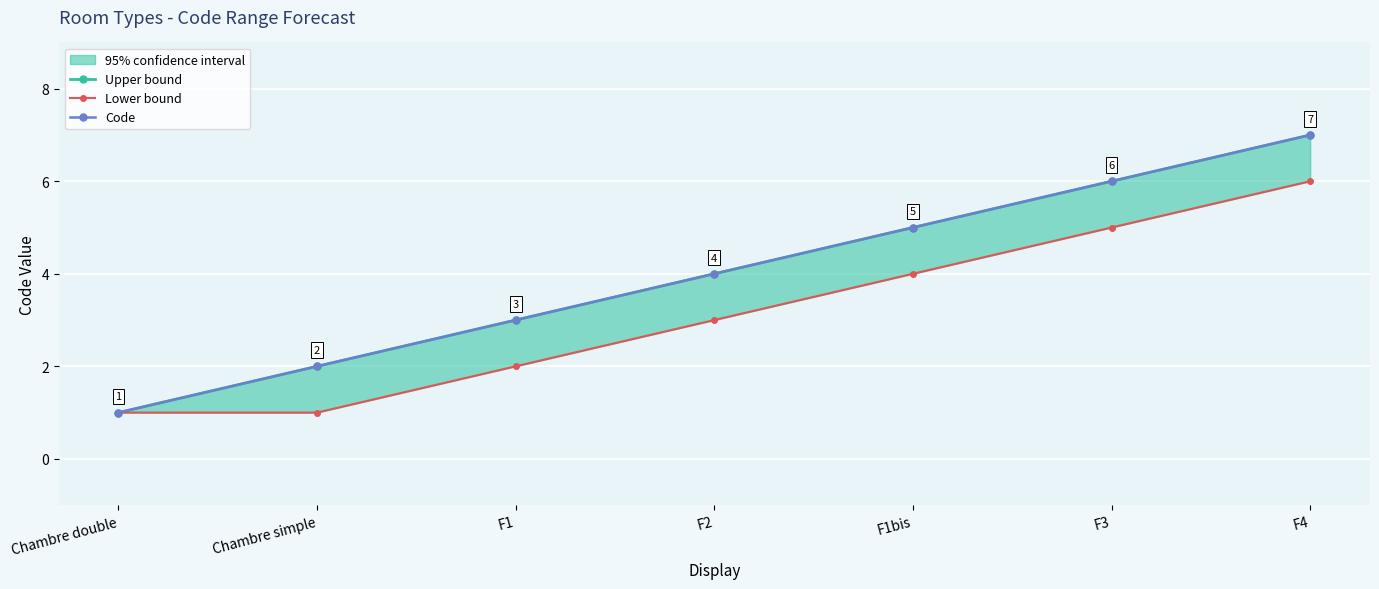

At which label does Upper bound first exceed 4?

F1bis